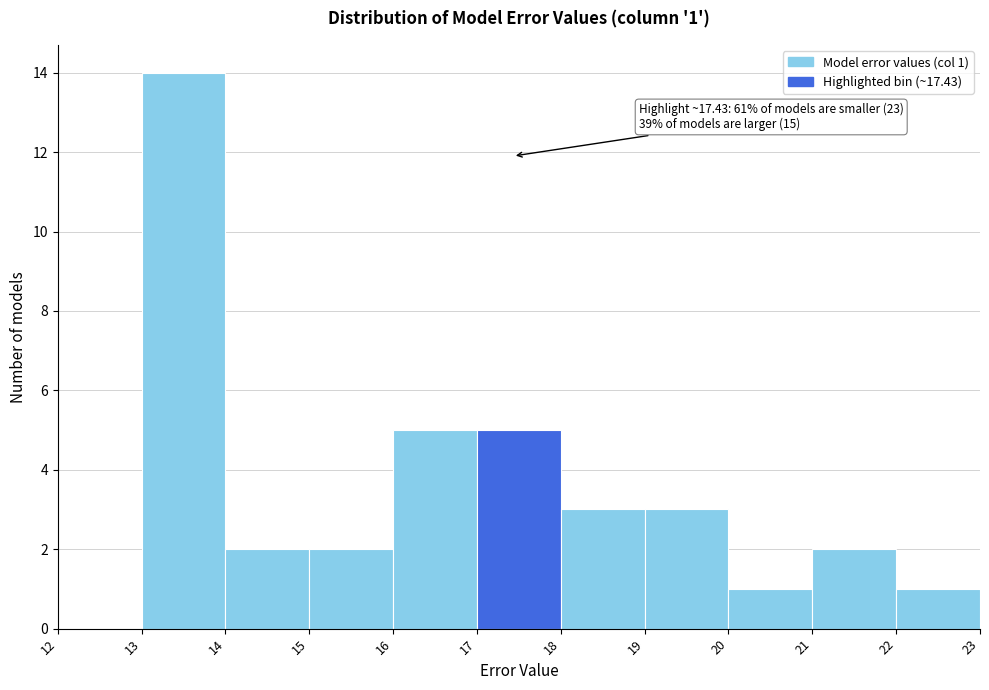

Which range on the x-axis has the tallest bar?

13 to 14